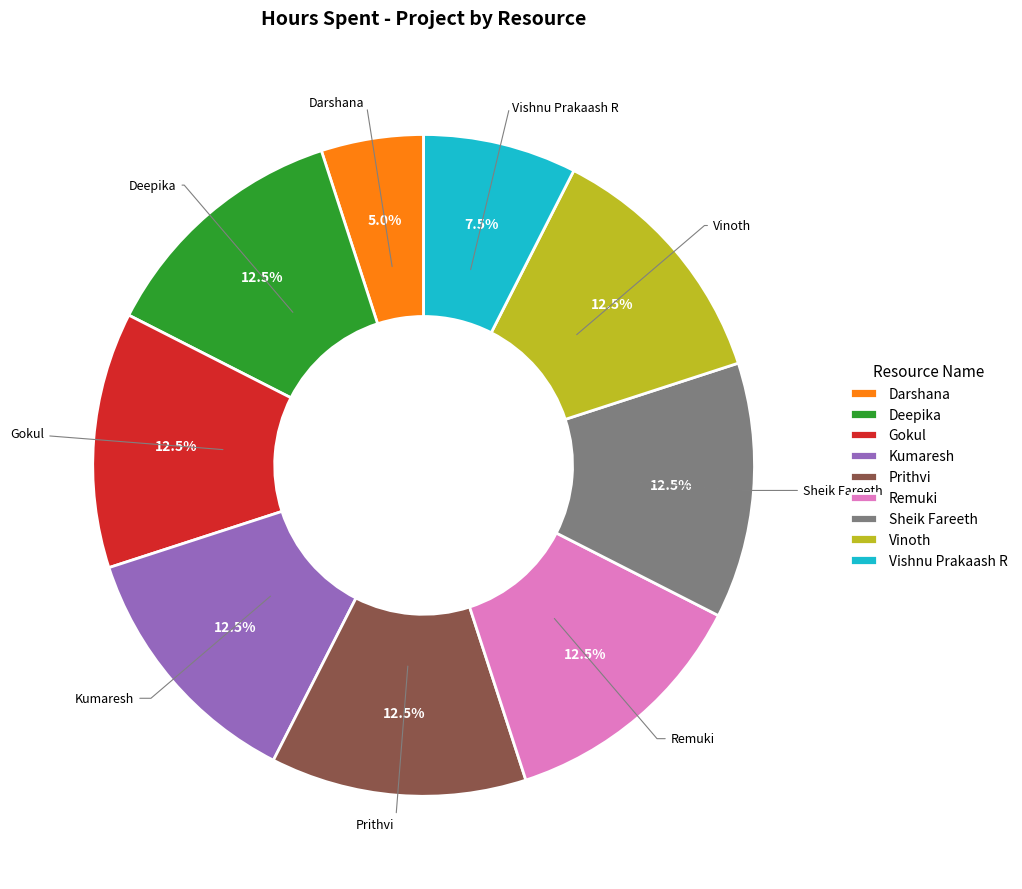

How much of the chart is everything except Prithvi?

87.5%